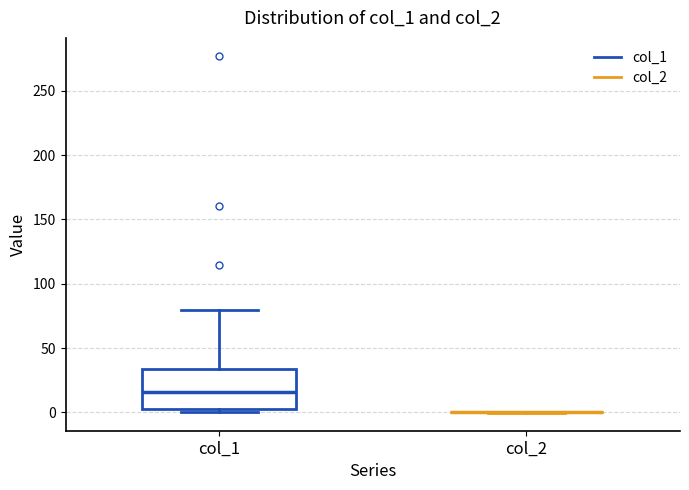

Comparing the boxes themselves (not the whiskers), which one is the tallest?

col_1